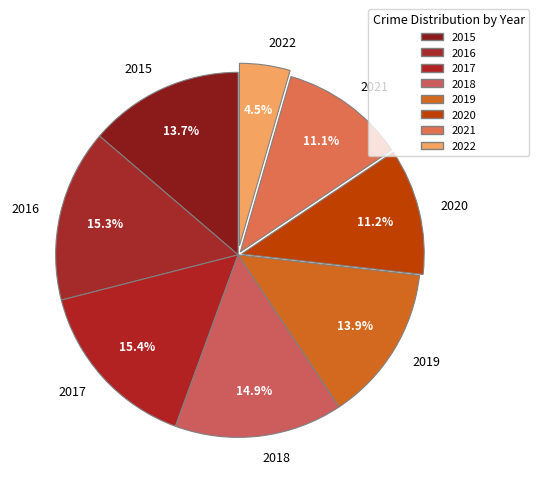

Does 2020 represent more than half of the total?

No